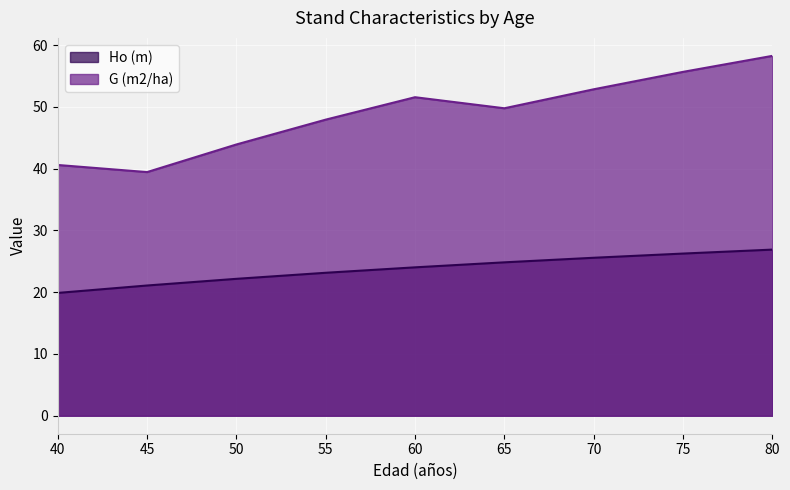

How many data points in Ho (m) are less than 24?

4